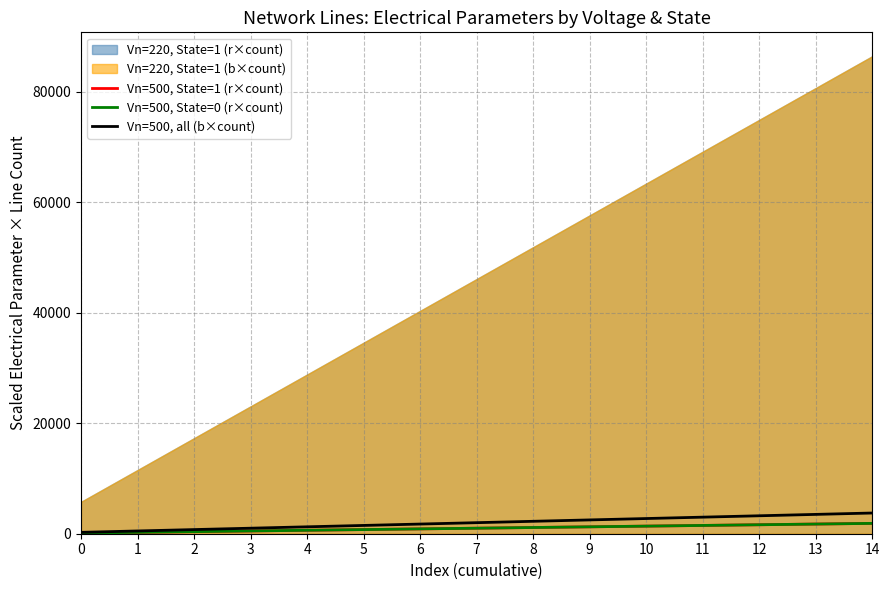

How many data points in Vn=500, State=1 (r×count) are above 1000?

7